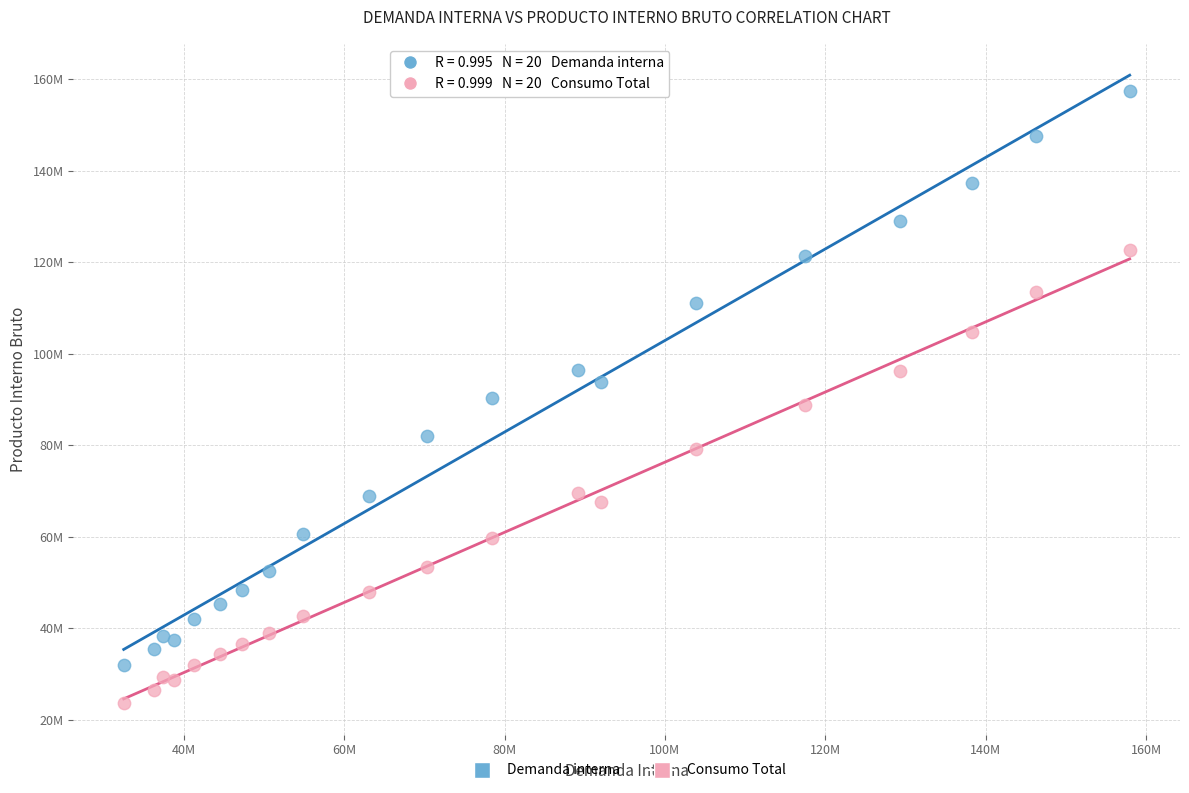

What are all the series names shown in the legend?

Demanda interna, Consumo Total